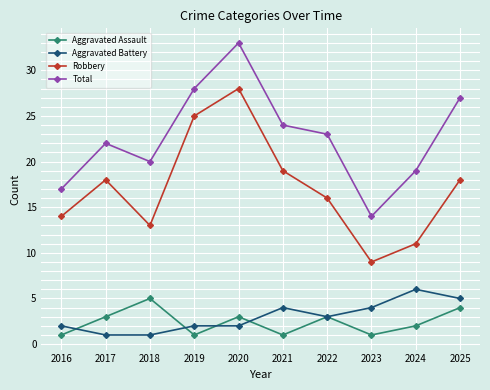

True or false: Robbery has more than 0 interior local peaks.

True